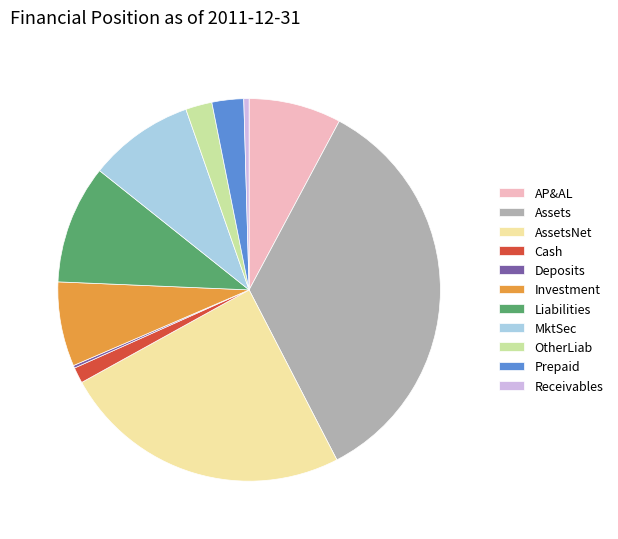

Which category has the biggest portion of the pie?

Assets